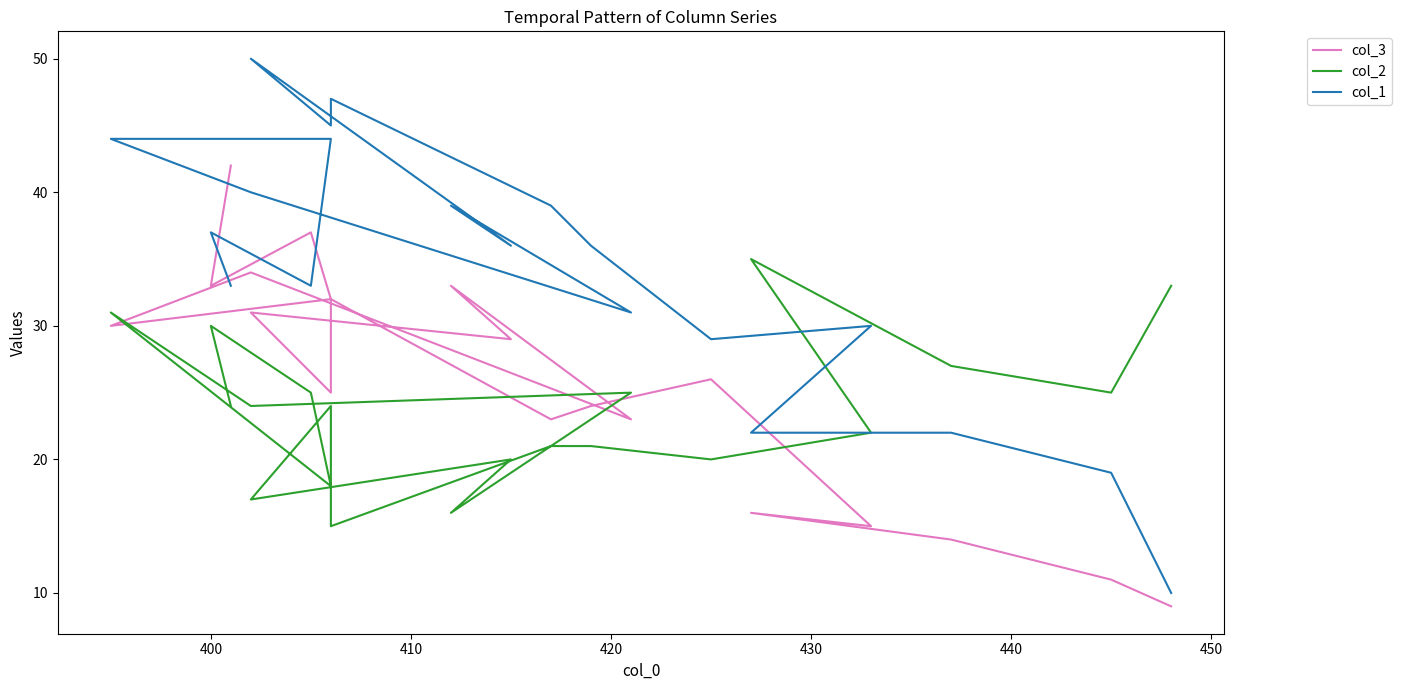

Is this an area chart (filled region under the line)?

No